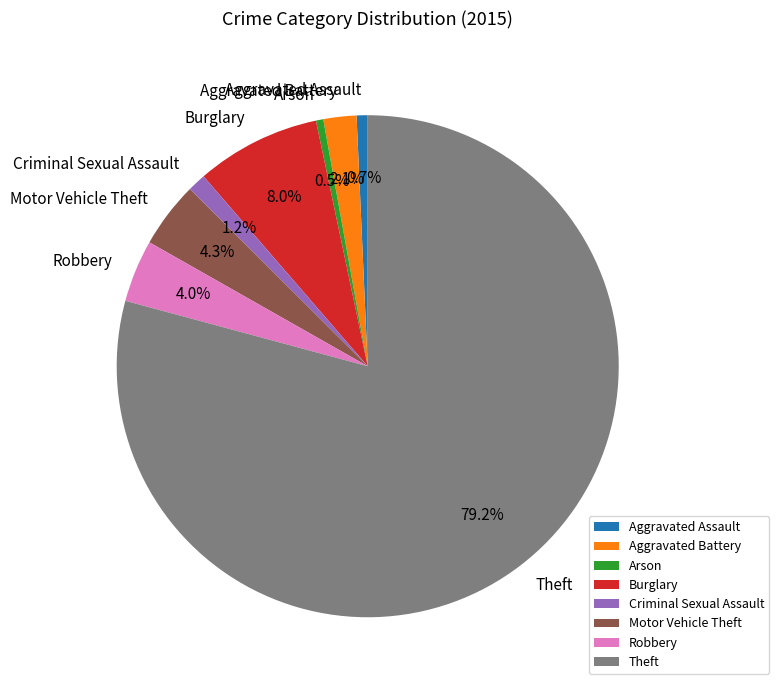

Which category has the biggest portion of the pie?

Theft